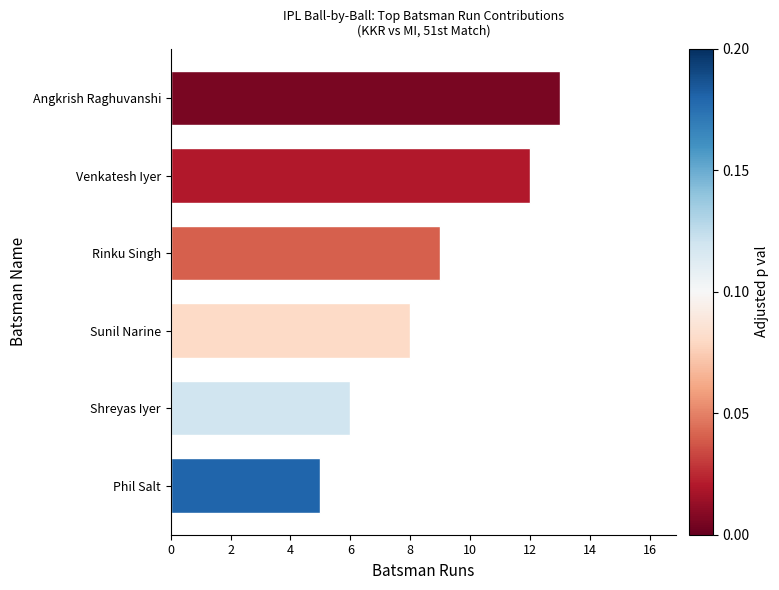

How many values are between 6 and 12?

4